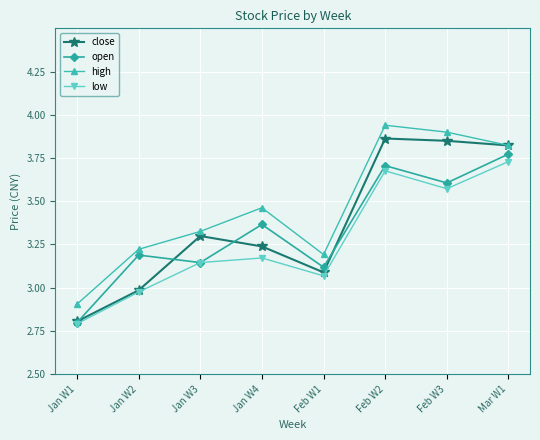

What position from the left is Feb W2?

6